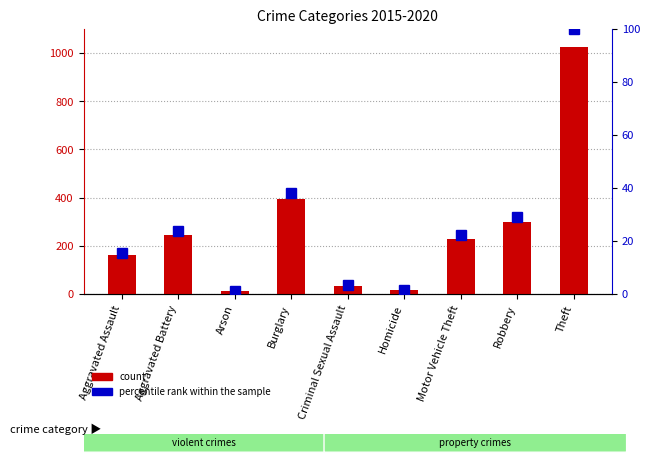

List the series in order of their overall mean, lowest first.

percentile rank within the sample, count